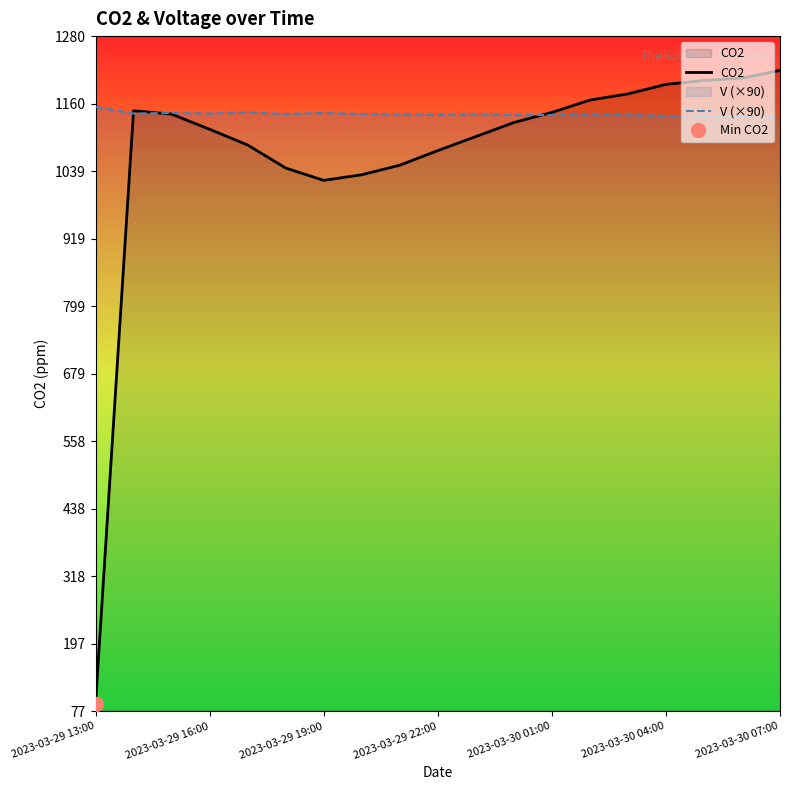

What is the difference between the highest and lowest values at 14?

37.6